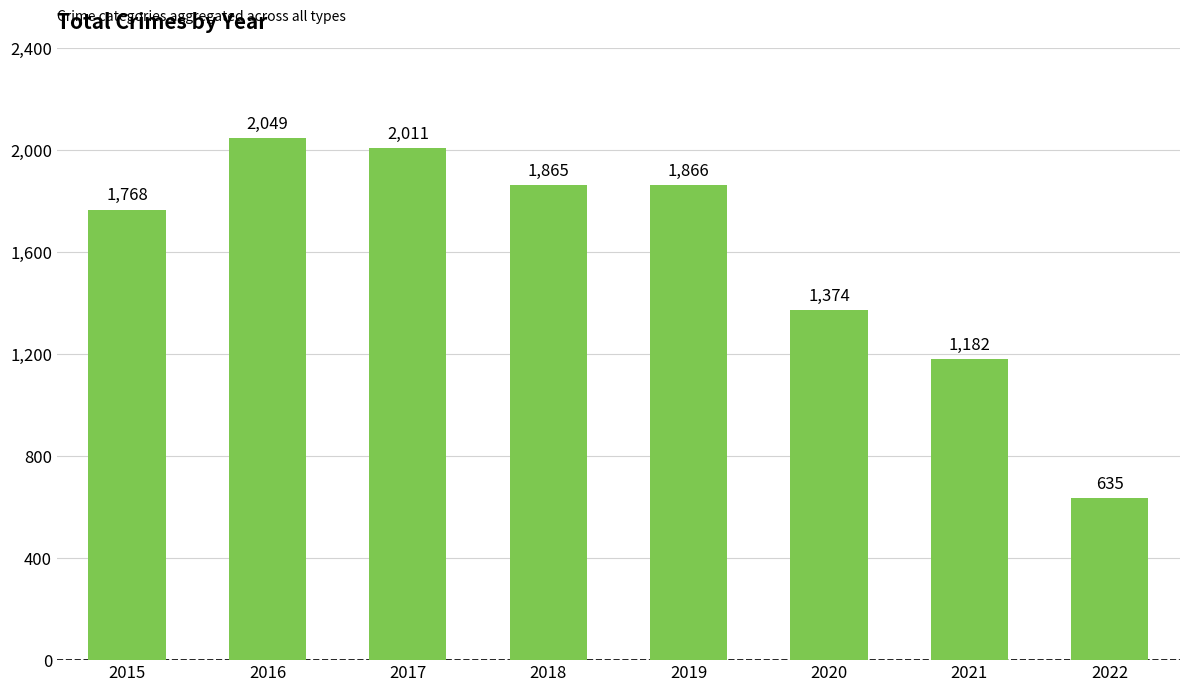

The value at 2022 is 635. True or false?

True